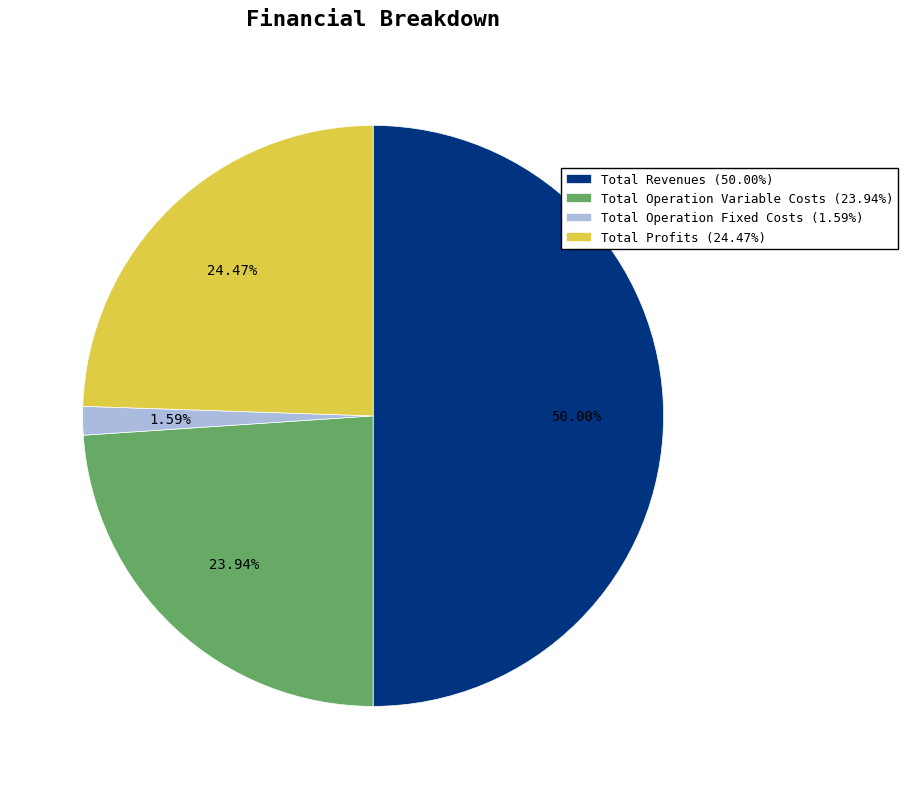

Combined, do Total Operation Fixed Costs (1.59%) and Total Revenues (50.00%) account for over 50%?

Yes